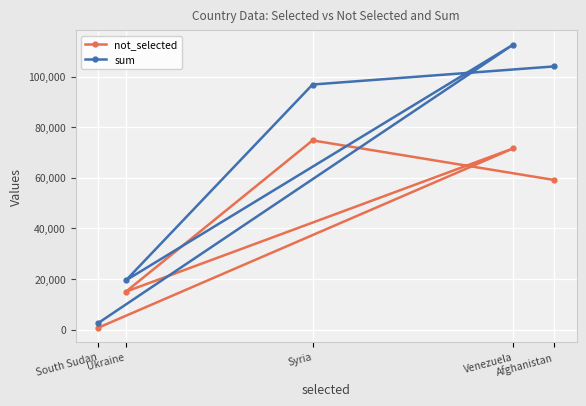

What is the difference between the maximum and minimum values in the sum series?

110019